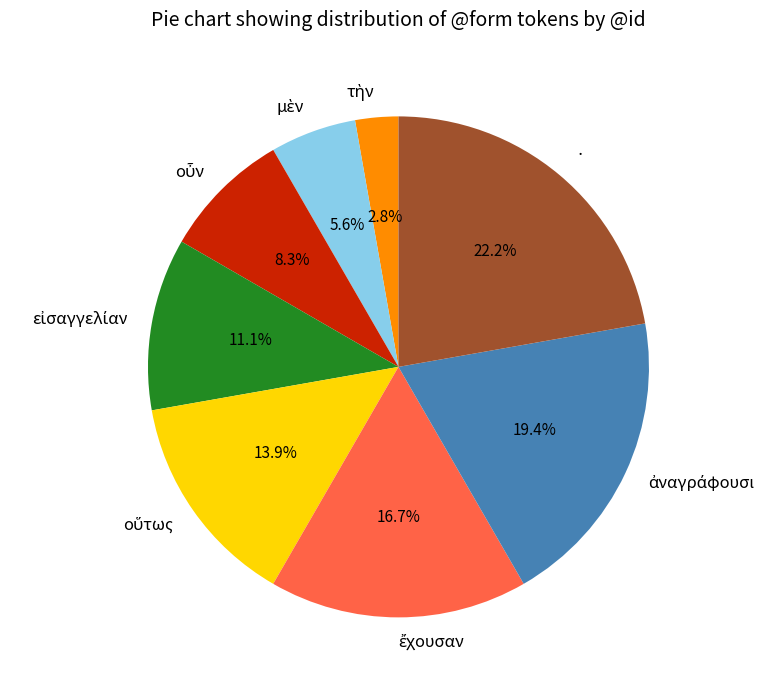

Which slice is the largest?

·